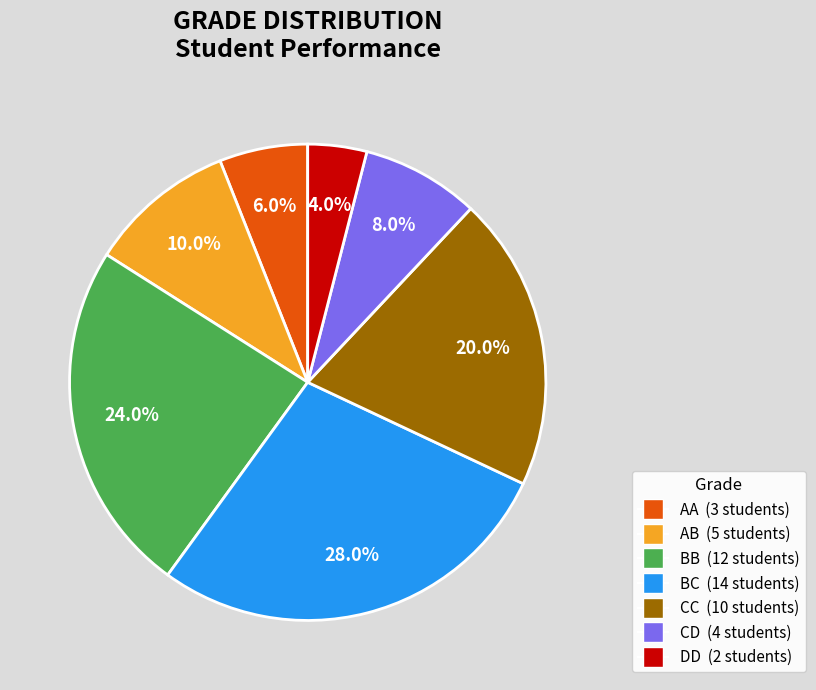

Combined, do DD and BB account for over 50%?

No